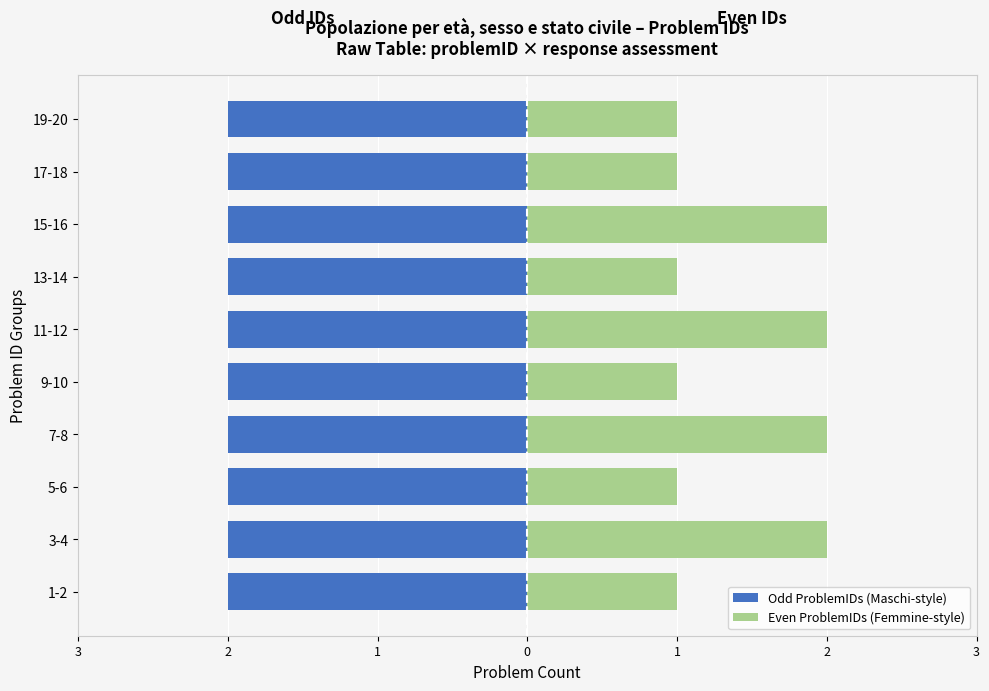

How many bars are there in total?

20